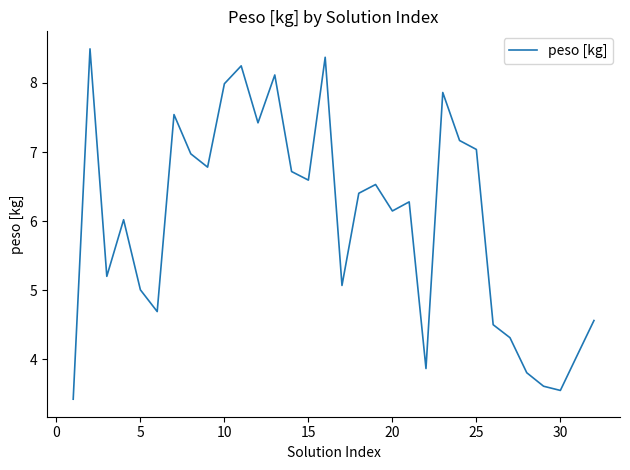

What is the greatest value displayed?

8.5